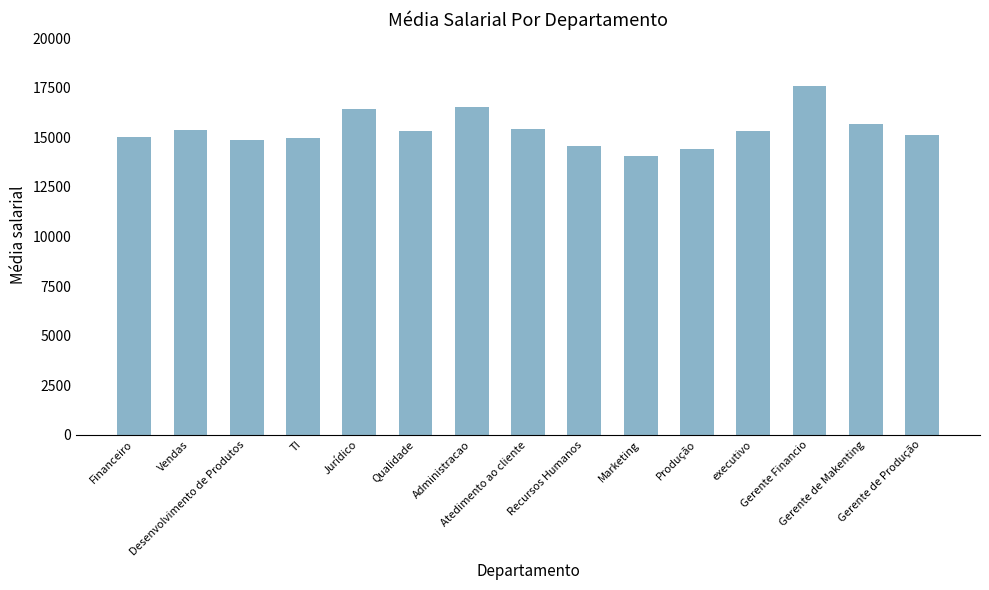

What value does the data have at Gerente de Makenting?

15666.2